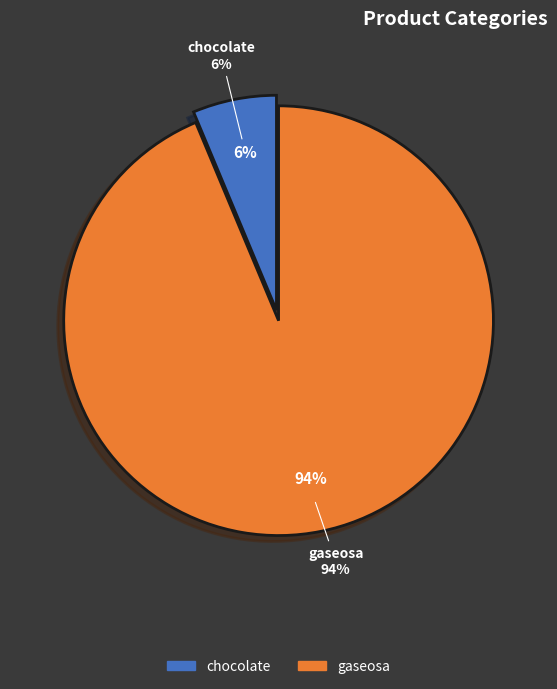

Which slice is the smallest?

chocolate